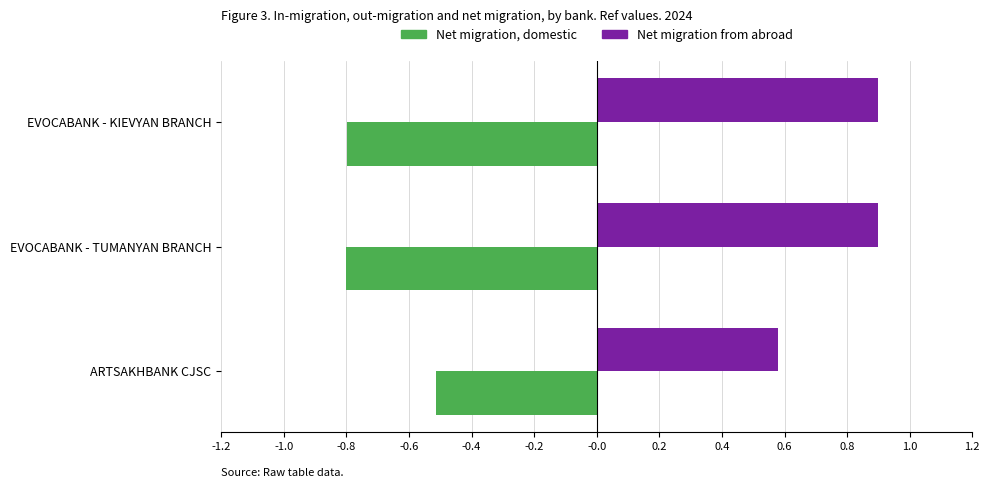

What is the average value of the Net migration, domestic series?

-0.7